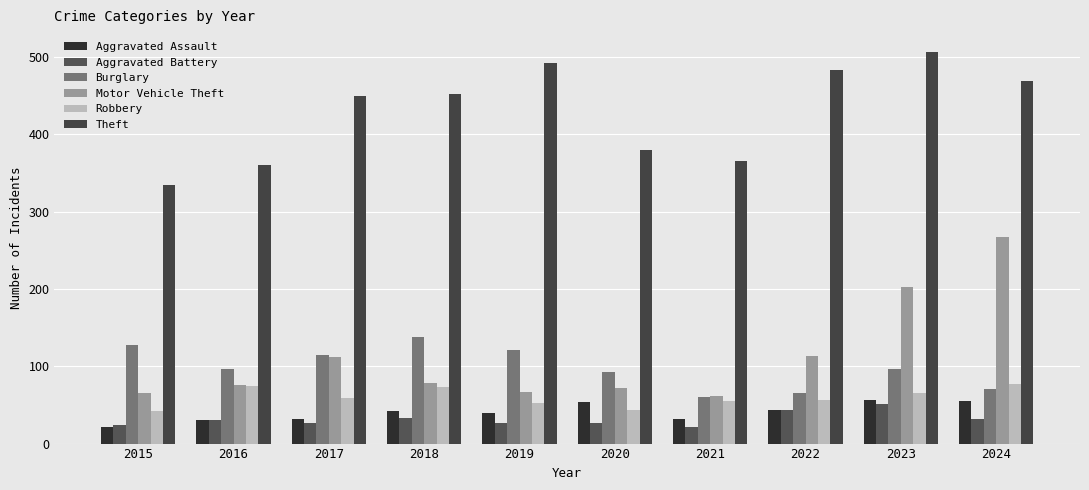

What is the difference between the highest and lowest values at 2019?

467